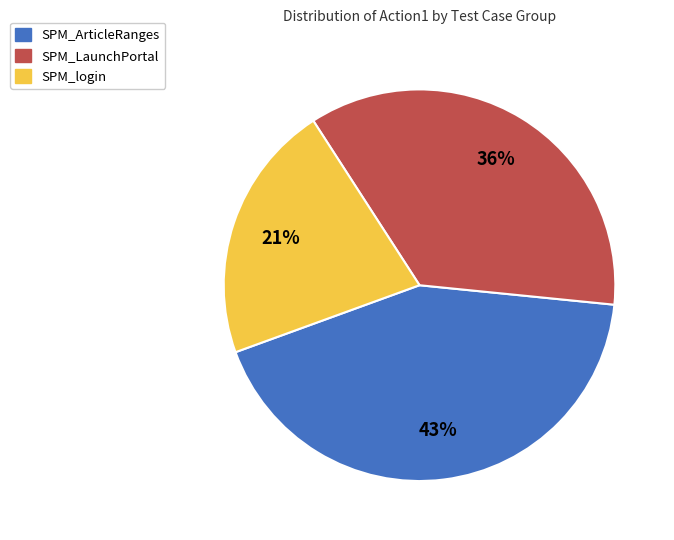

To the nearest percent, what portion does SPM_login represent?

21%